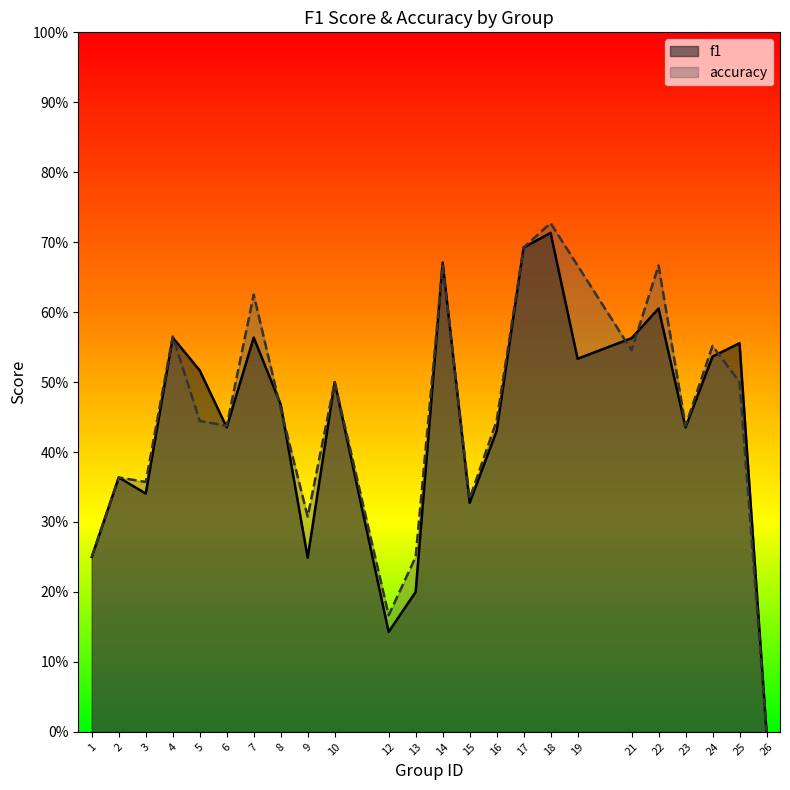

What is the value of the accuracy point at the 3rd from the left?

0.4